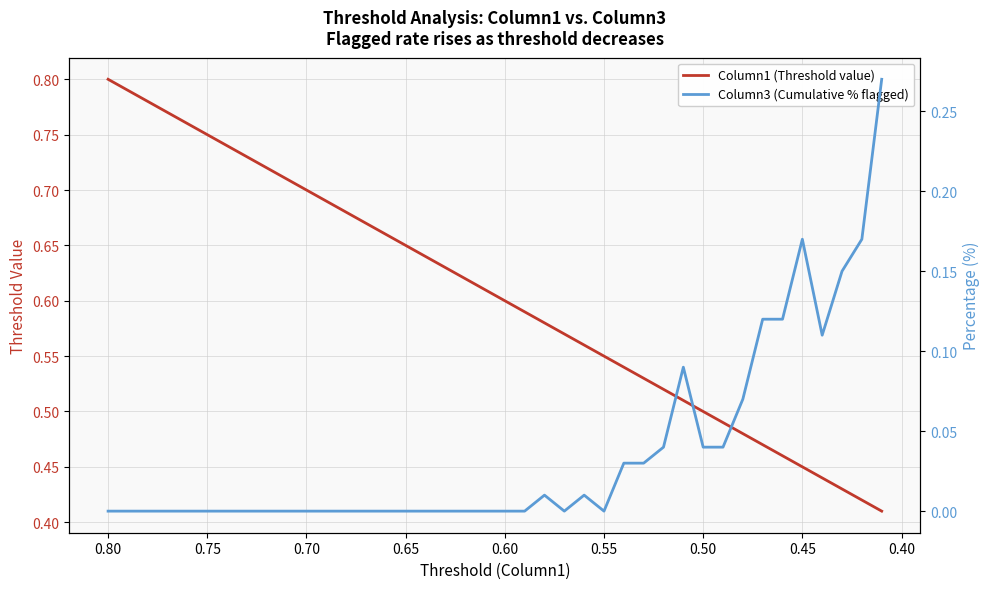

The Column1 (Threshold value) series shows 1.1 at 0.45. True or false?

False